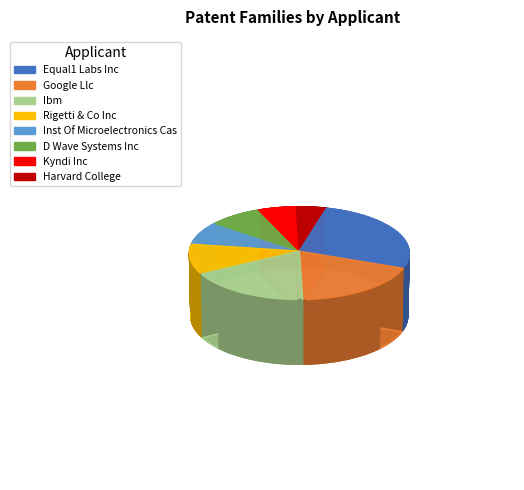

Which has a higher value, Rigetti & Co Inc or Equal1 Labs Inc?

Equal1 Labs Inc